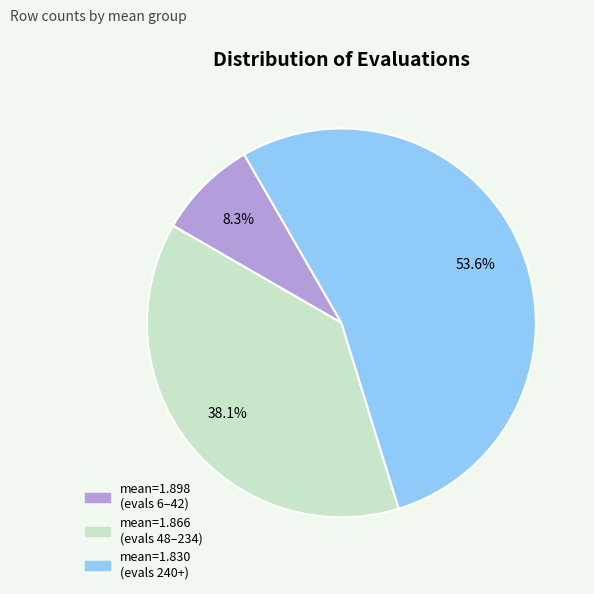

How many segments does this pie chart have?

3